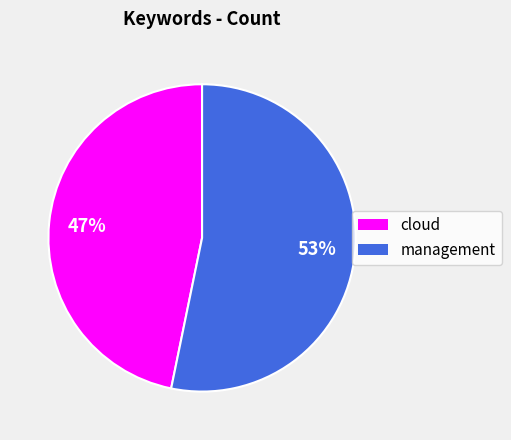

To the nearest percent, what is the combined percentage of cloud and management?

100%